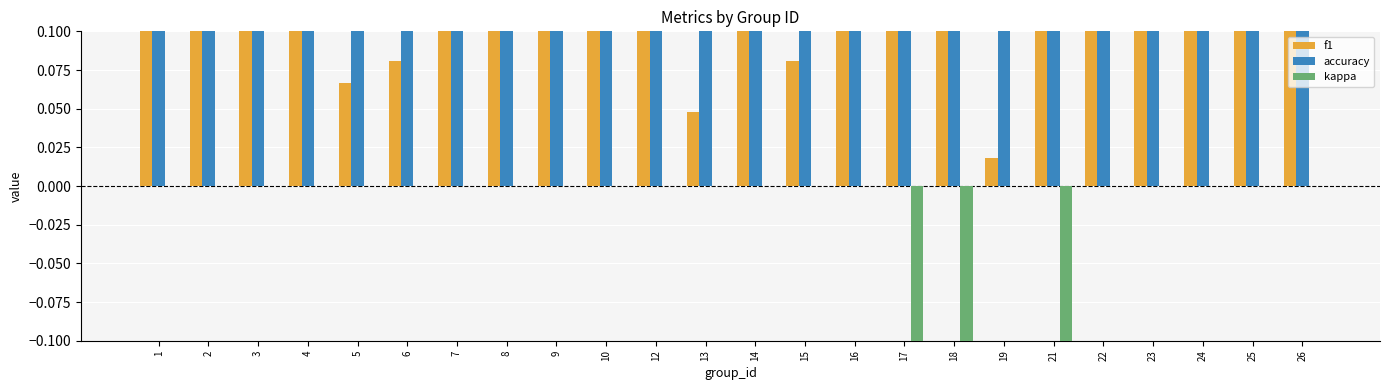

Rank the series by their average value, from lowest to highest.

kappa, f1, accuracy